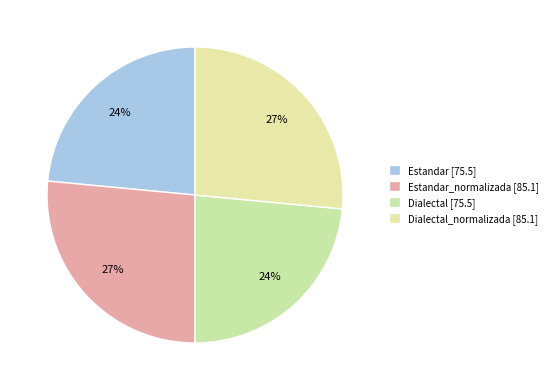

Count the number of slices in the pie.

4